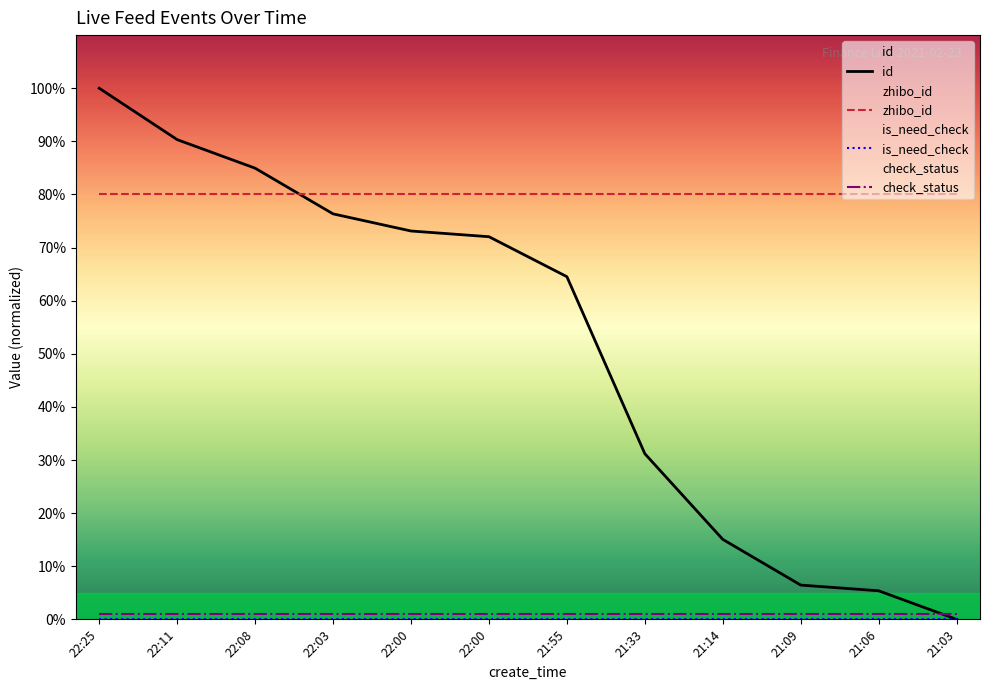

At how many categories does at least one series exceed 38?

12